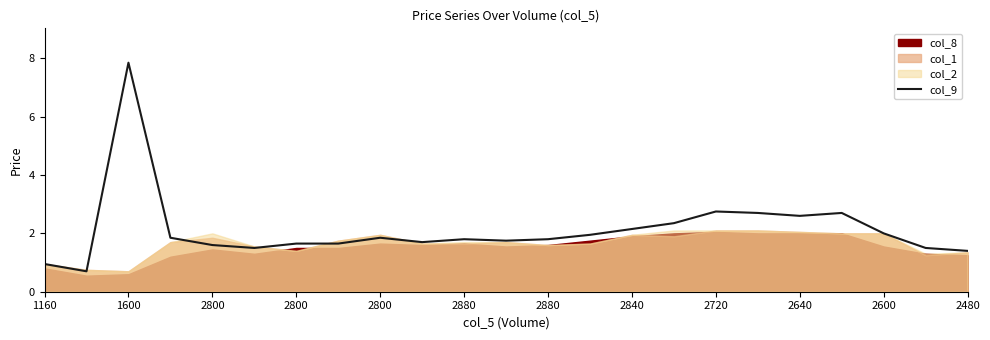

What is the minimum value shown in the chart?

0.7